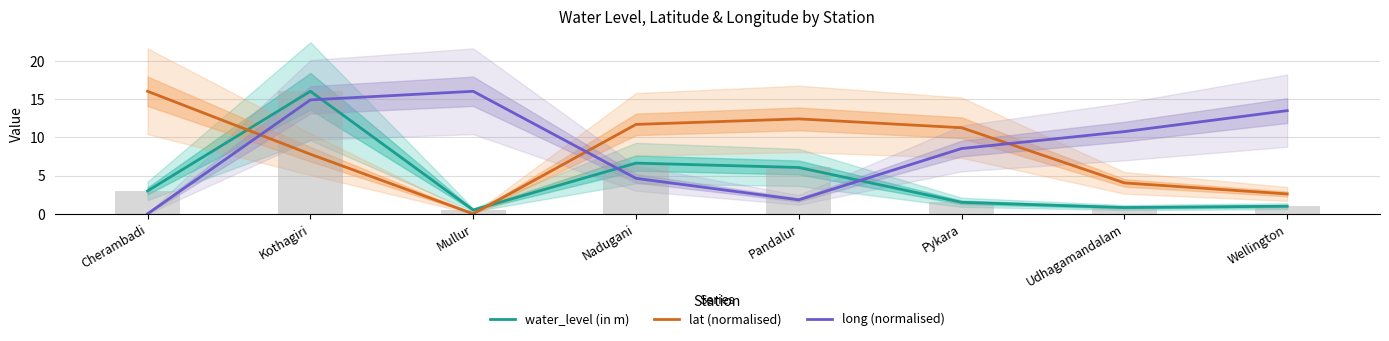

Which series has the largest total across all categories?

long (normalised)